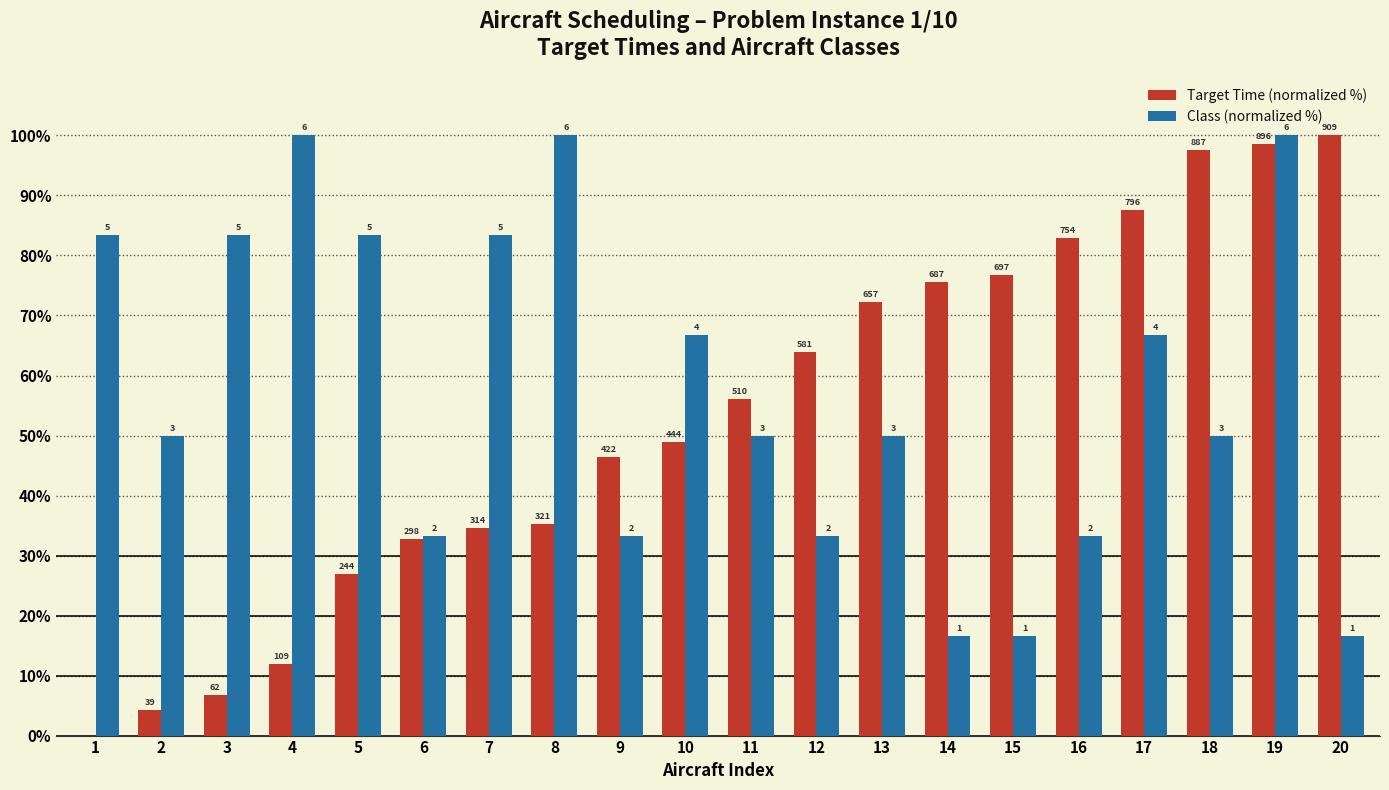

Where does the Target Time (normalized %) series first go above 56?

11